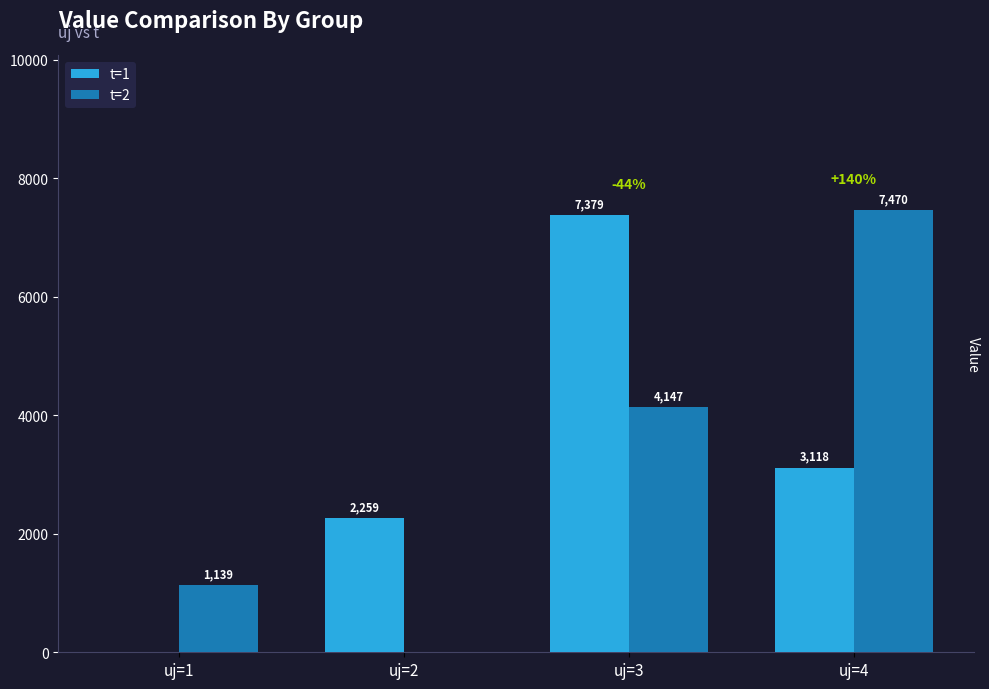

The t=2 series shows 1769.3 at uj=1. True or false?

False